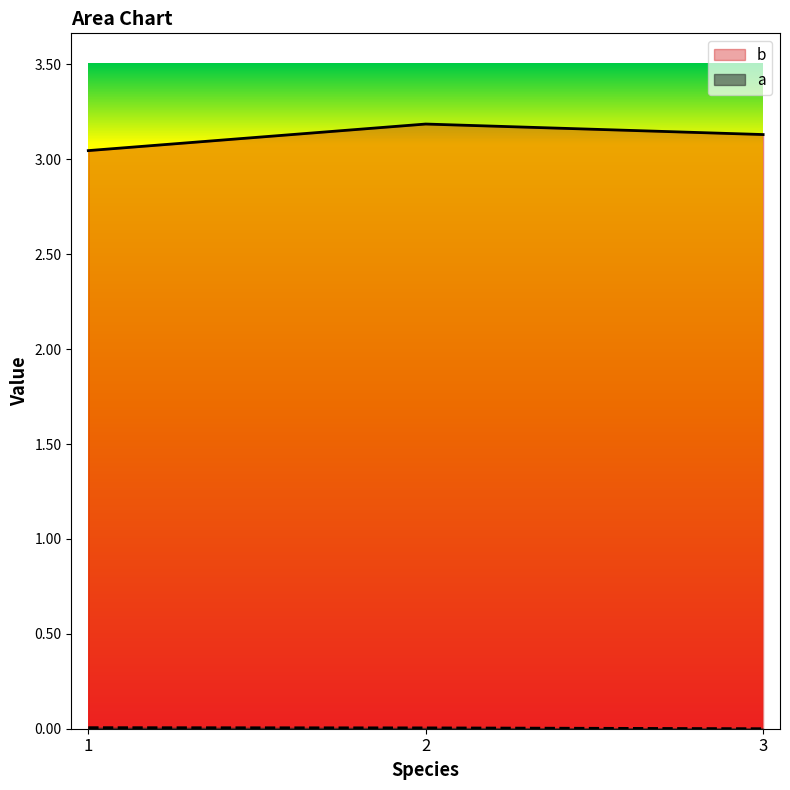

Reading left to right, transcribe all the data shown in this chart.

a: 0.0	0.0	0.0
b: 3.0	3.2	3.1